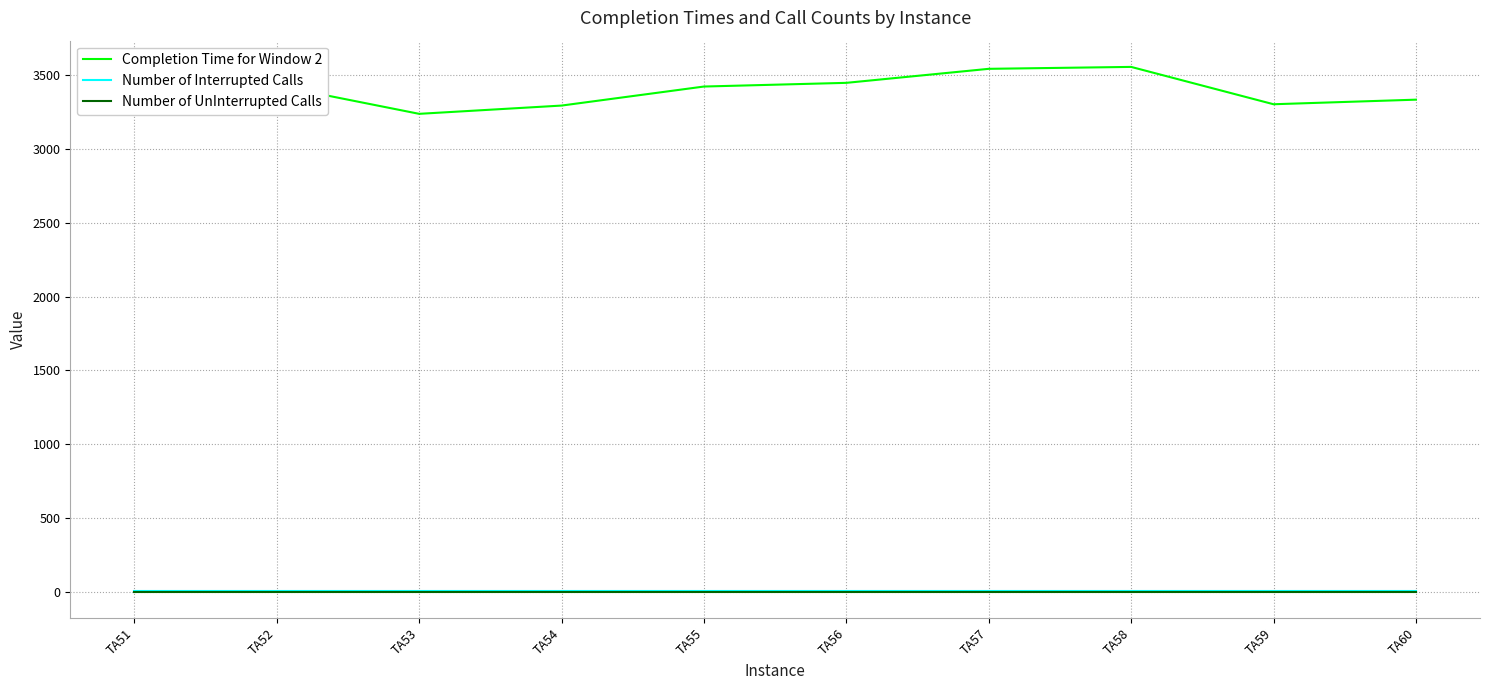

What is the spread (max minus min) of values at TA53?

3238